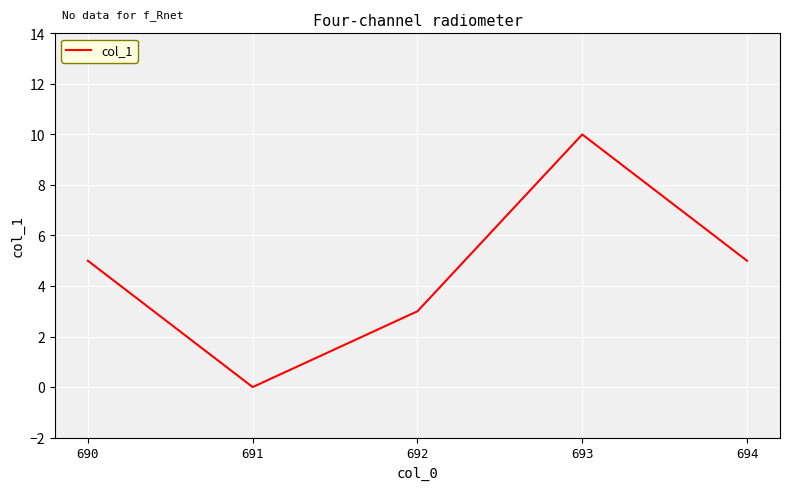

Is it true that the value at 693 is 10?

True